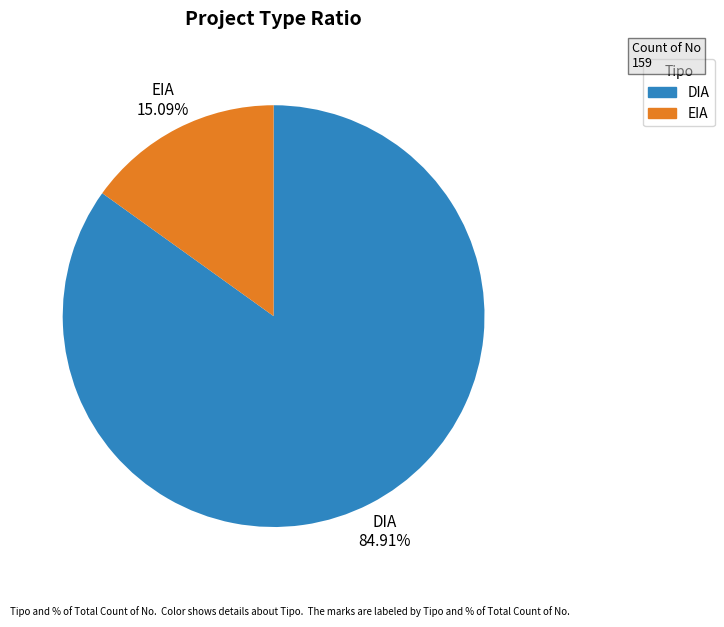

Rank the categories by value from highest to lowest.

DIA, EIA